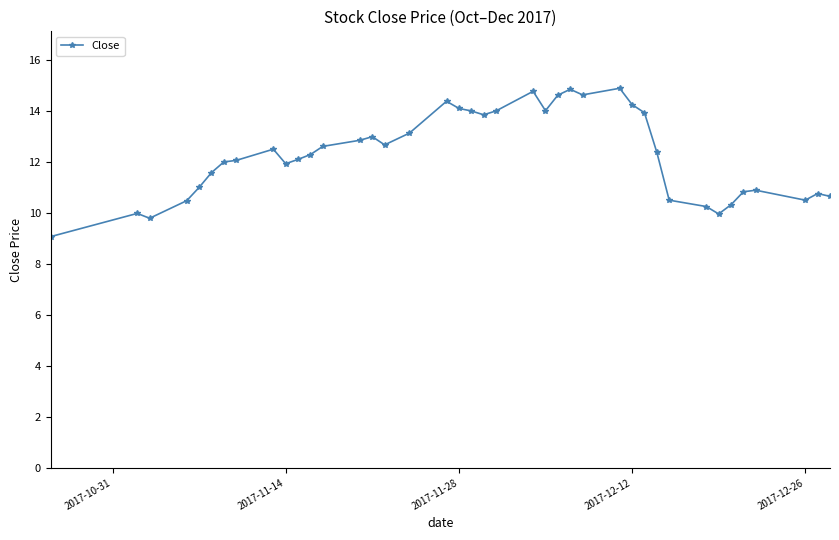

What is the difference between the maximum and minimum values?

5.8